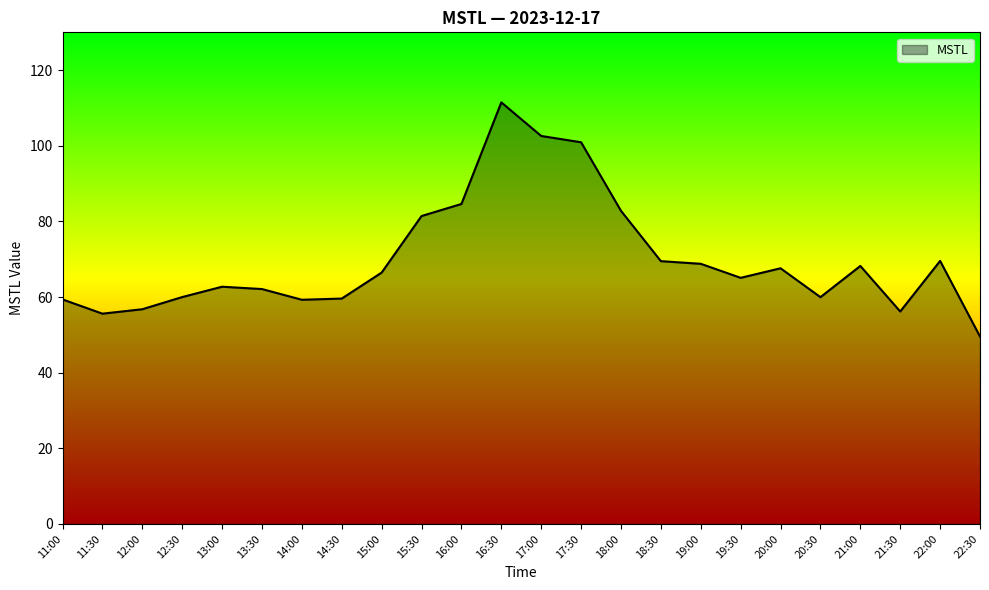

True or false: the data shows 62.7 at 13:00.

True